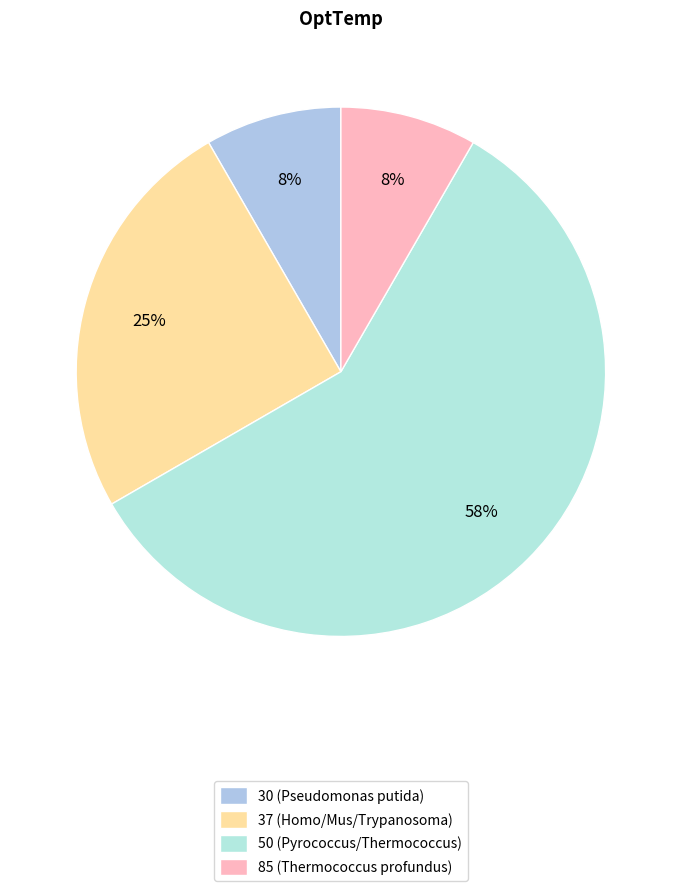

To the nearest percent, what is the difference between the 85 and 37 slice percentages?

17%